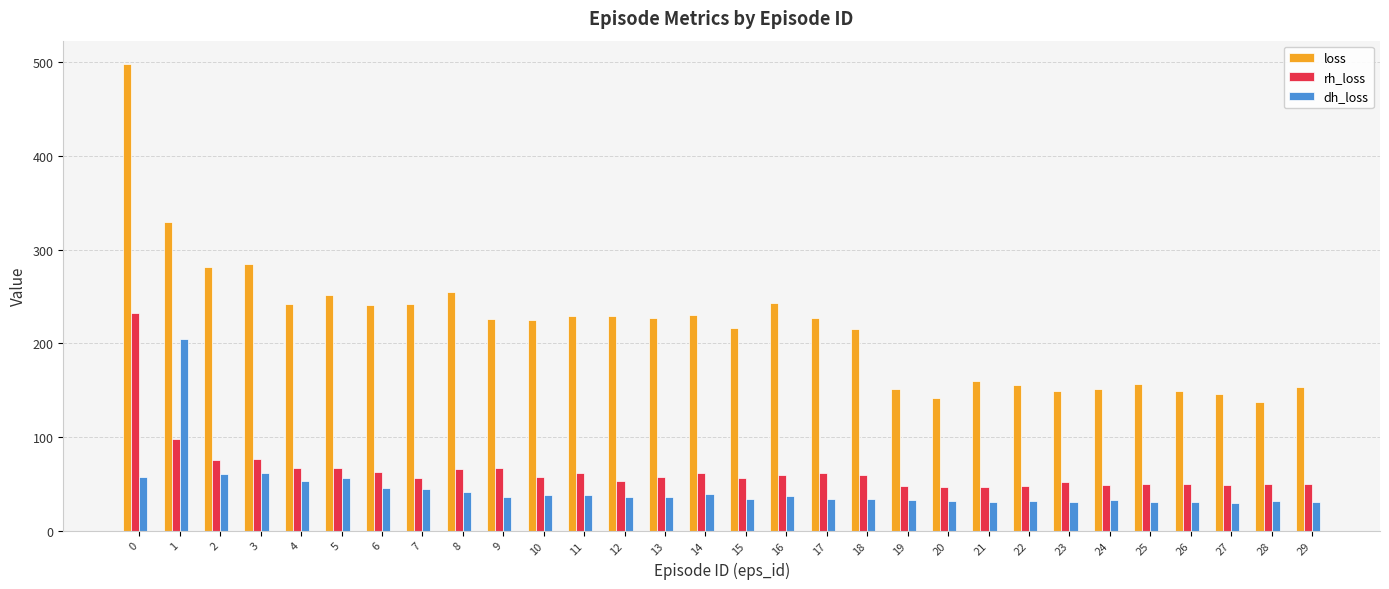

The rh_loss series shows 66.5 at 4. True or false?

True